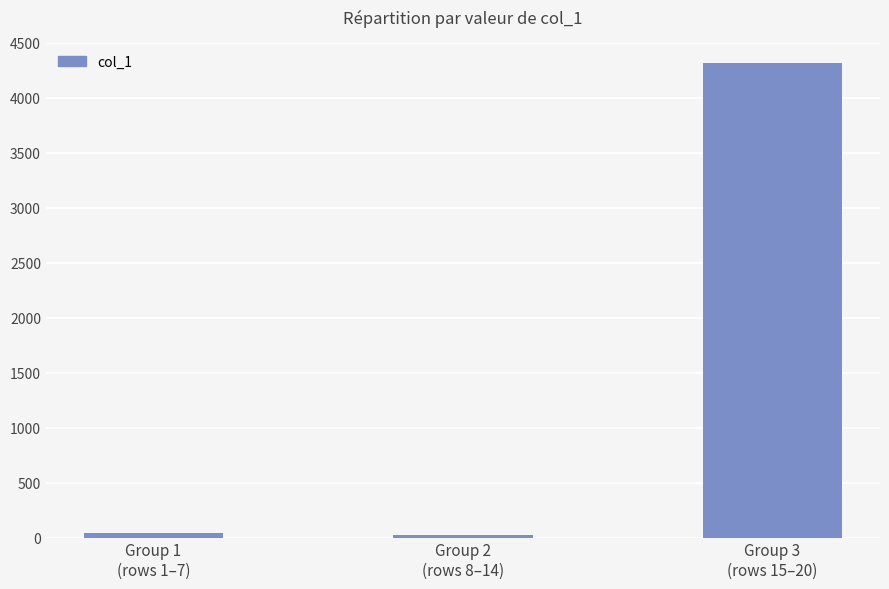

What is the difference between the maximum and second lowest values?

4271